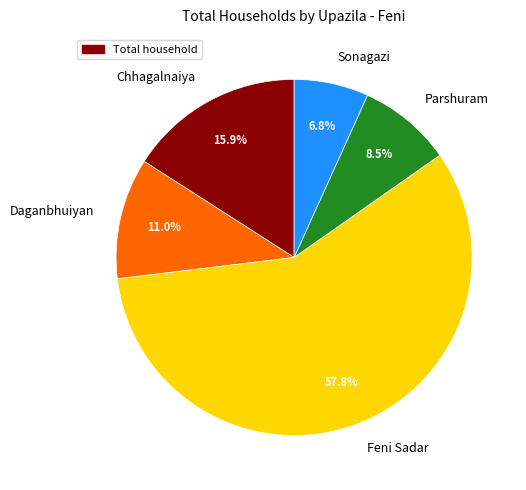

The Sonagazi slice represents 7% of the pie. True or false?

True